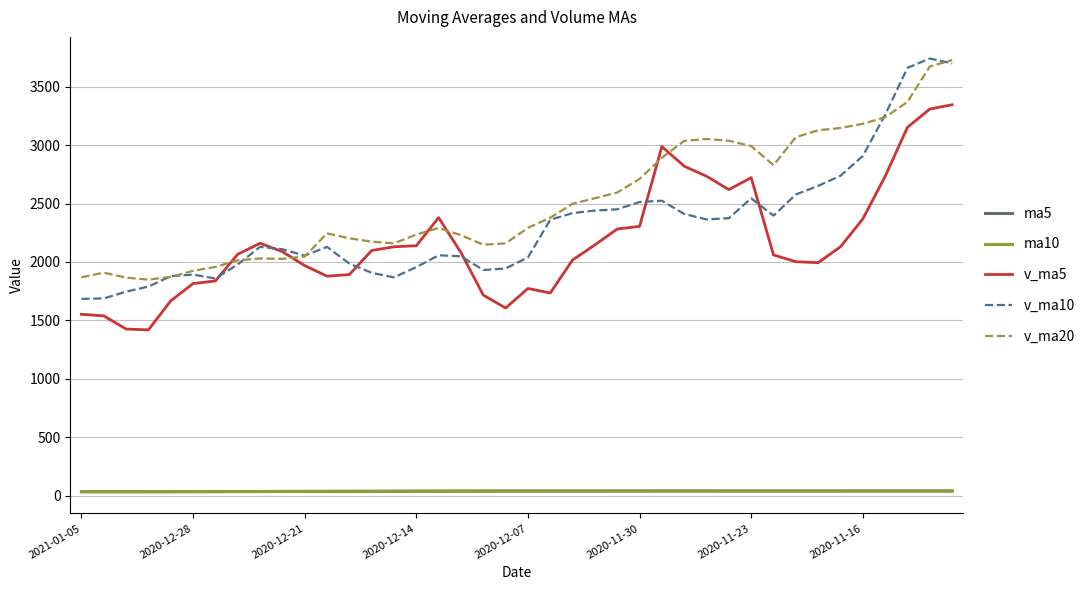

True or false: ma5 and v_ma20 intersect in this chart.

False